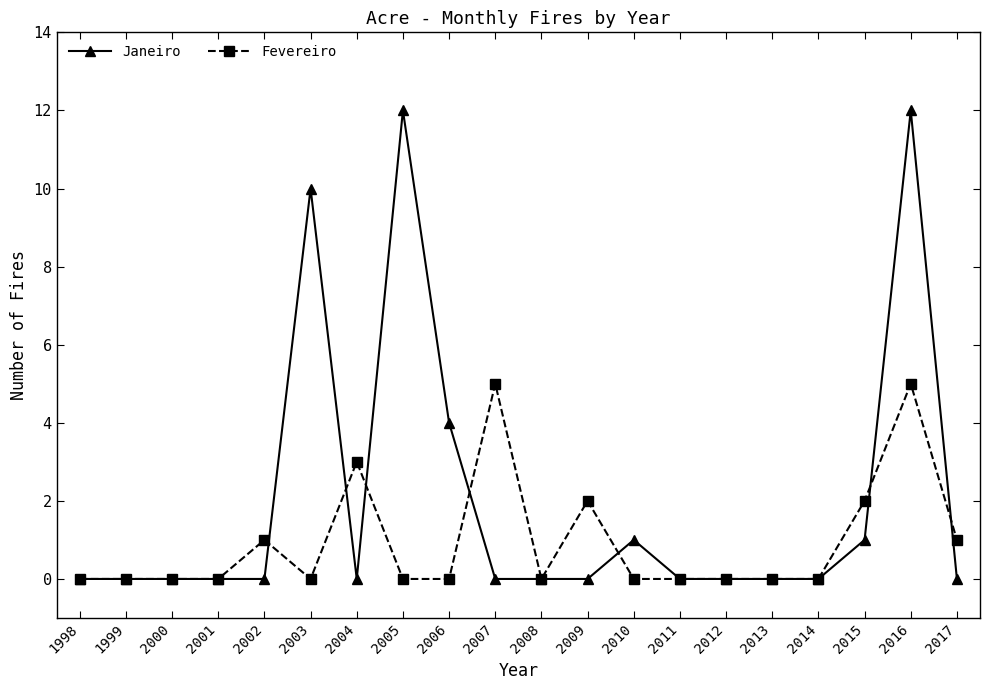

Which series has the widest spread of values?

Janeiro